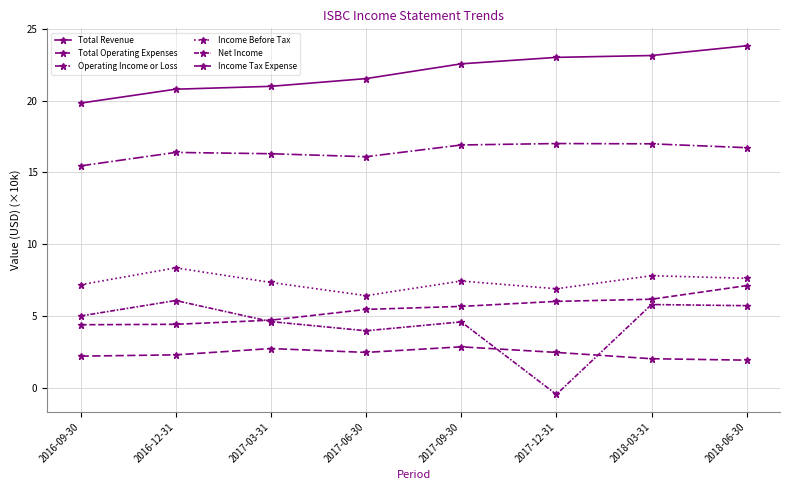

What is the lowest value of the Income Before Tax series?

6.4